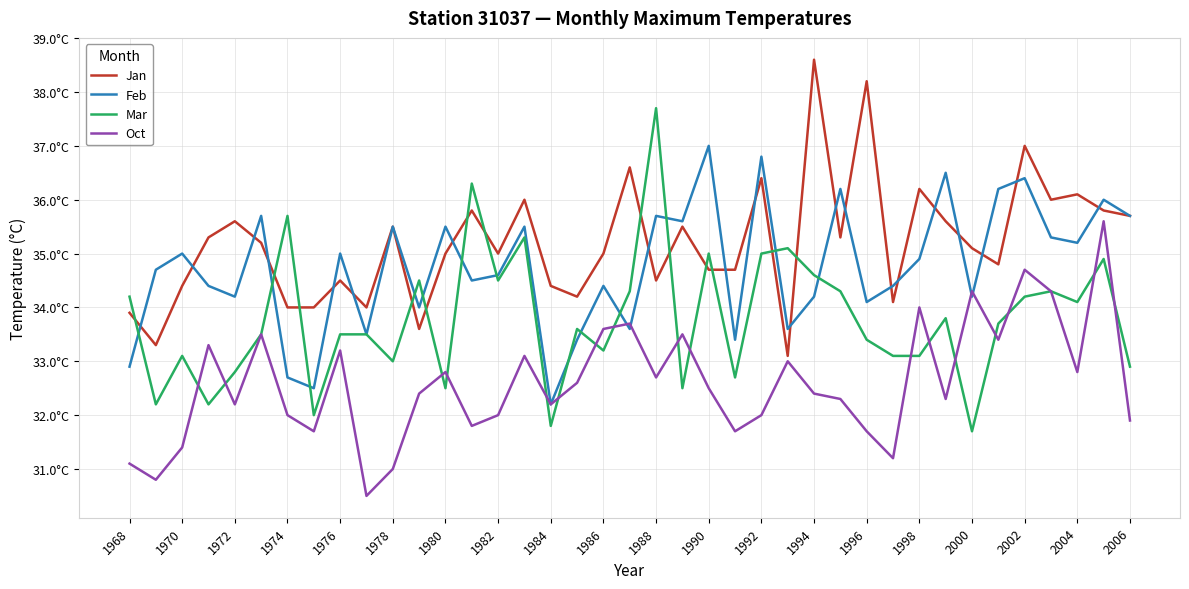

What is the maximum value shown in the chart?

38.6